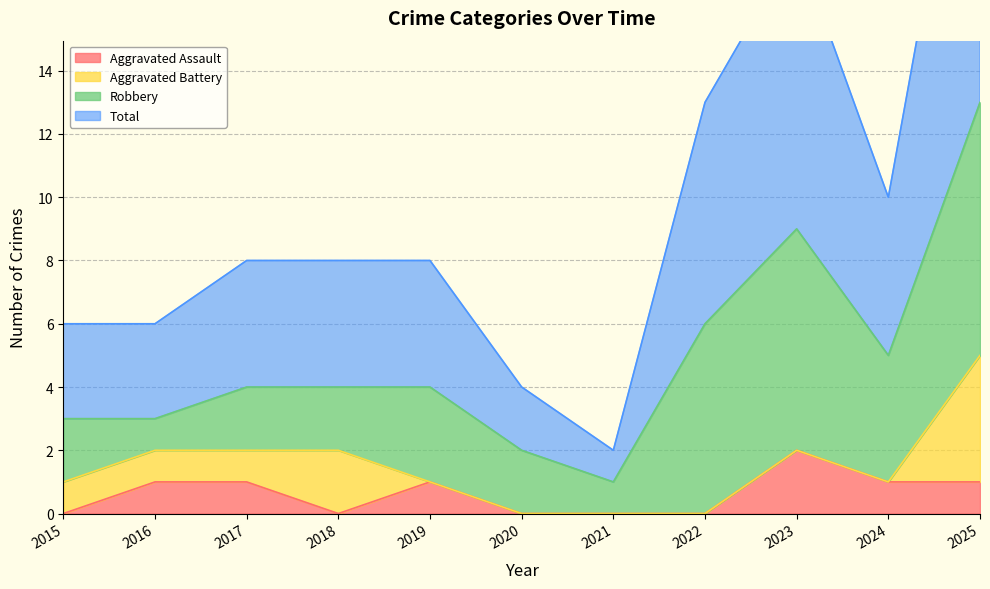

At which category does Total reach its first local peak?

2023